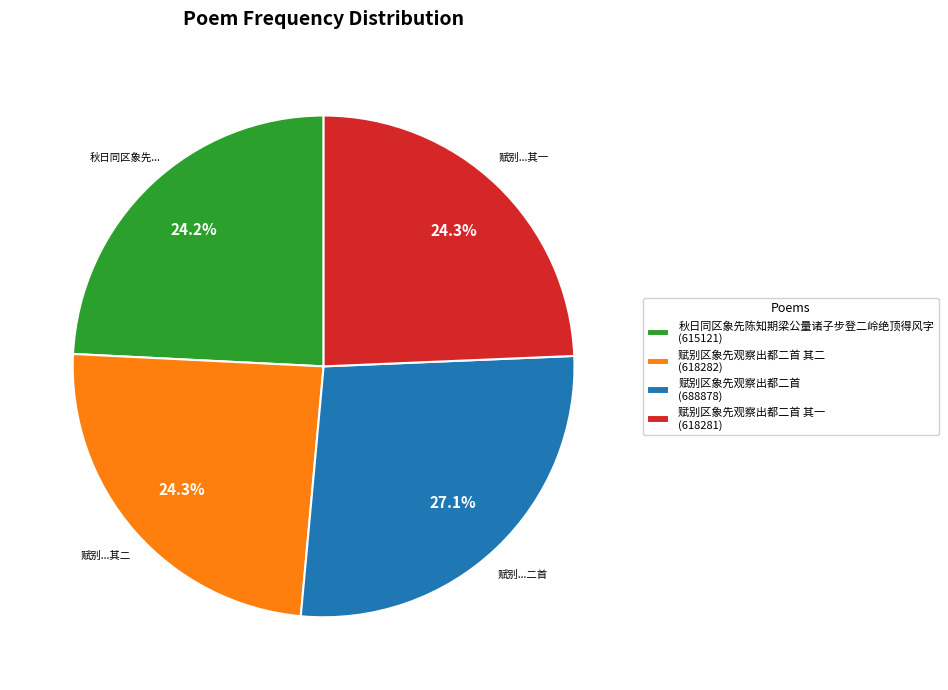

Which slice is the largest?

赋别区象先观察出都二首 (688878)